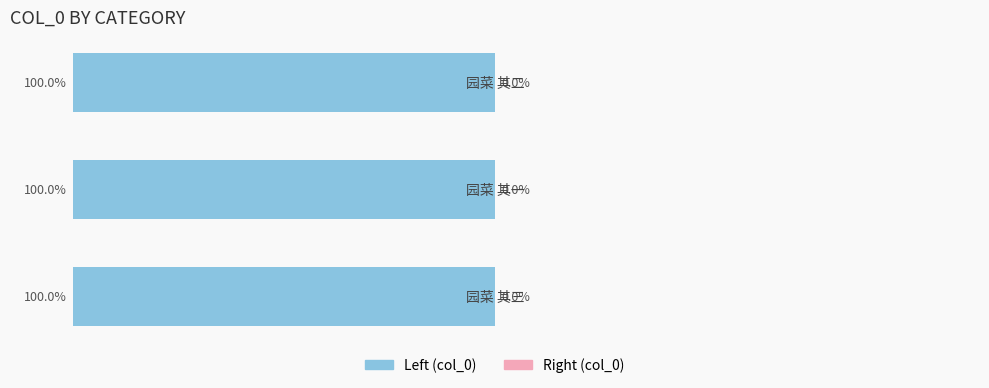

Reading left to right, list all the values displayed in this chart.

col_0 (left): 0=-100.0	1=-100.0	2=-100.0
col_0 (right): 0=0.0	1=0.0	2=0.0